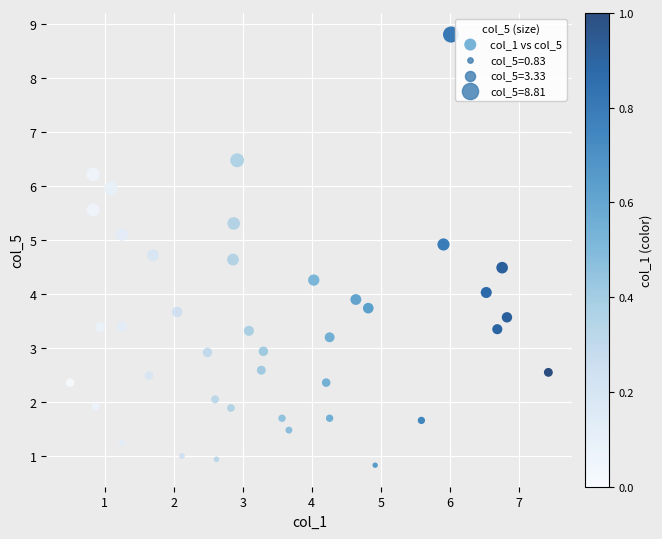

What is the range of Y values (max minus min)?

8.0